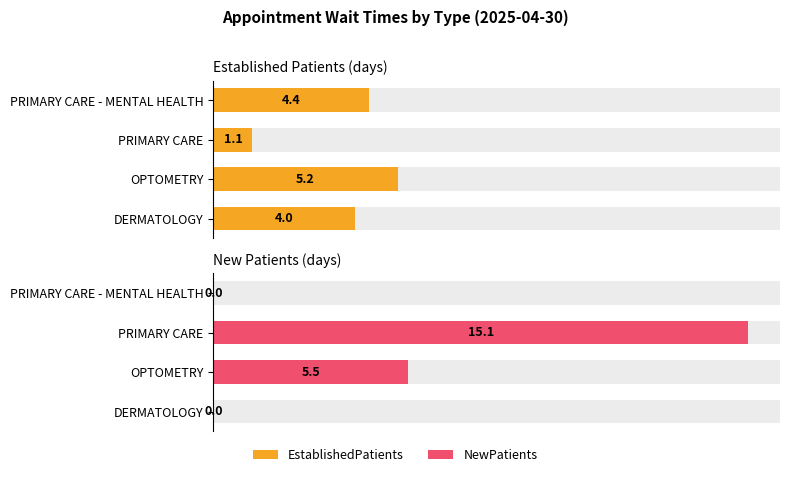

What is the maximum value for New Patients (days)?

15.1